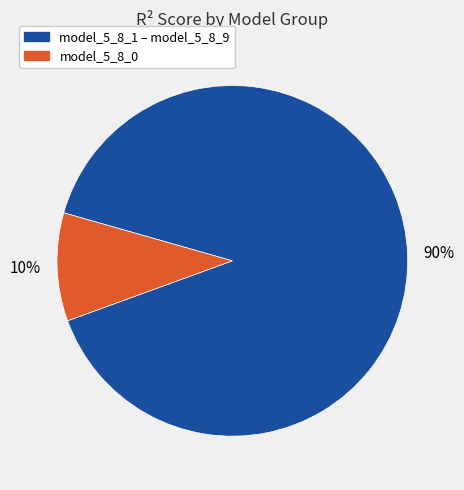

How many segments does this pie chart have?

2